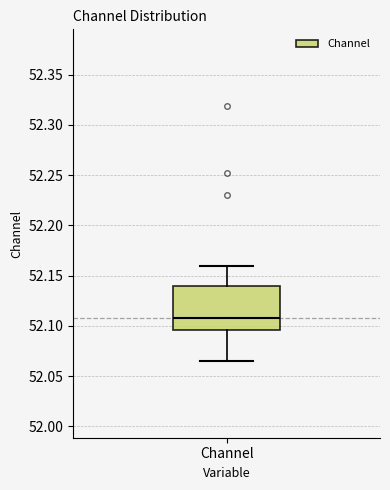

Where is the lower edge of the box for Channel on the y-axis? The values are not printed on the chart, so give them approximately, as read against the axis.

52.095